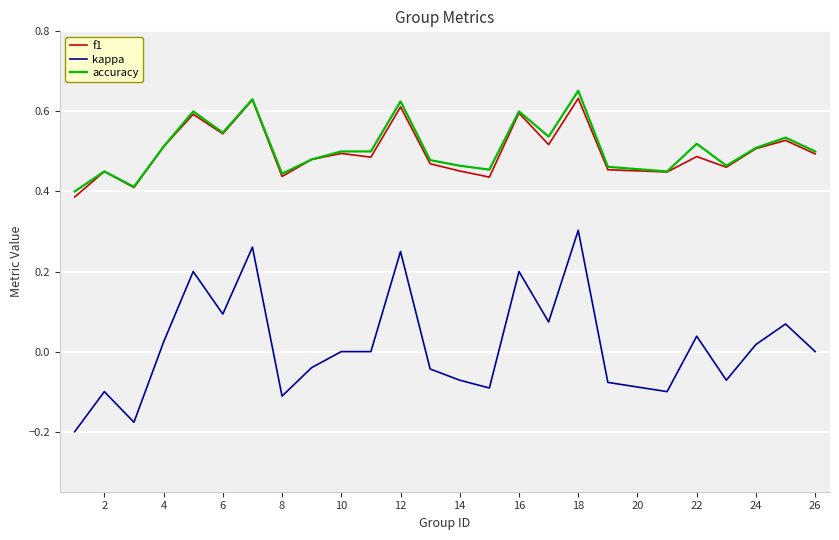

Which series has the largest range (max minus min)?

kappa